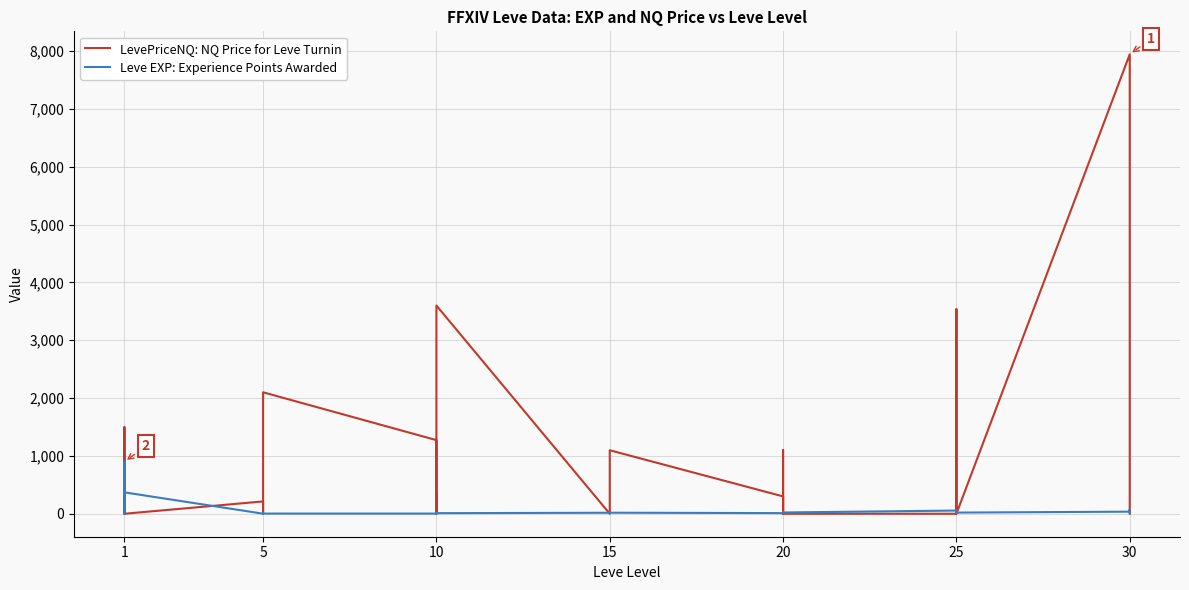

Which series has the largest total across all categories?

LevePriceNQ: NQ Price for Leve Turnin